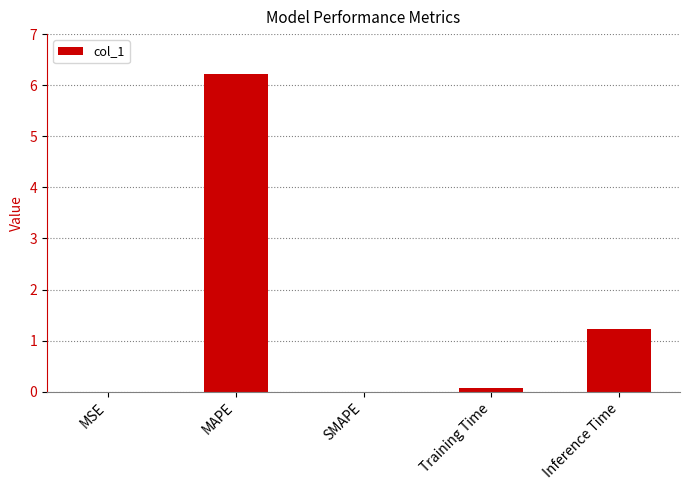

The chart shows a value of 6.2 at MAPE. True or false?

True